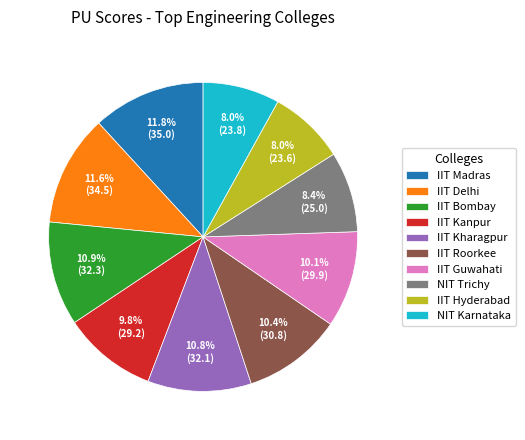

What percentage is the IIT Kharagpur slice, to the nearest percent?

11%